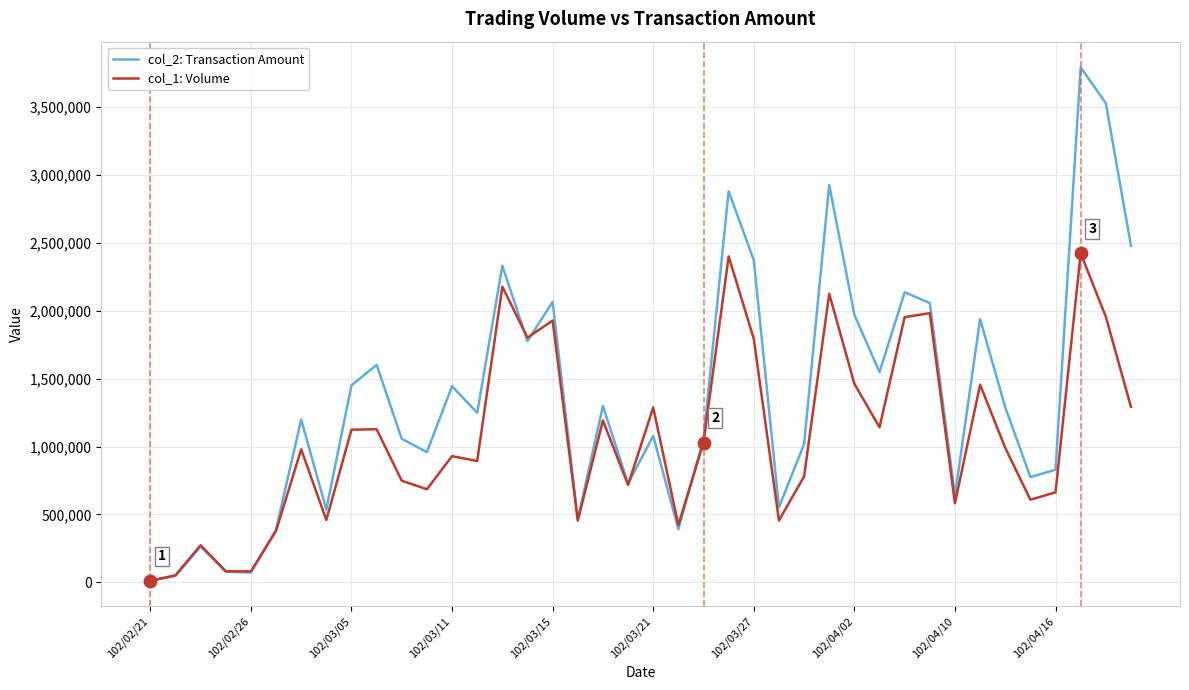

Which series has the largest total across all categories?

col_2: Transaction Amount